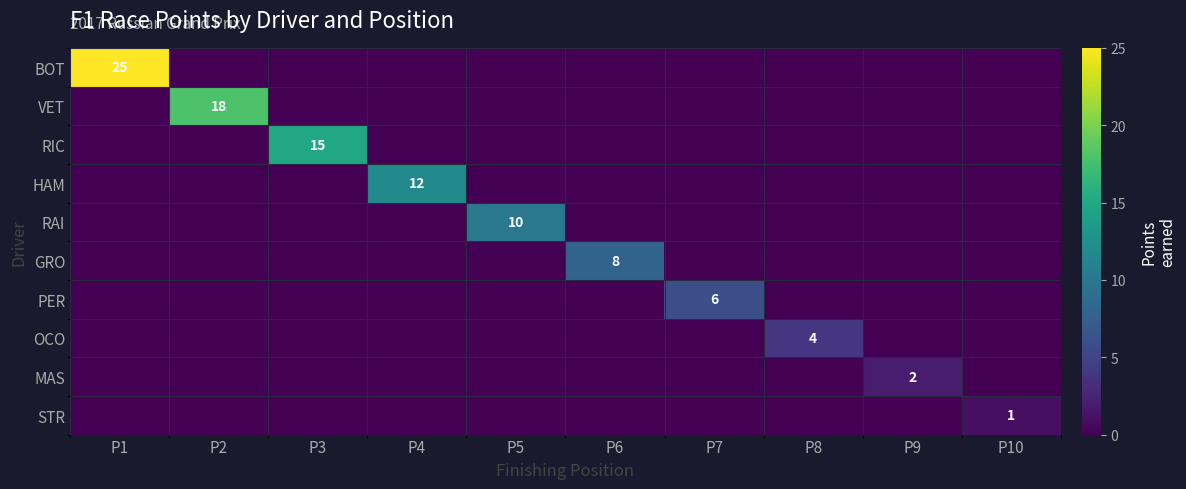

At which label does RIC reach its peak?

P3